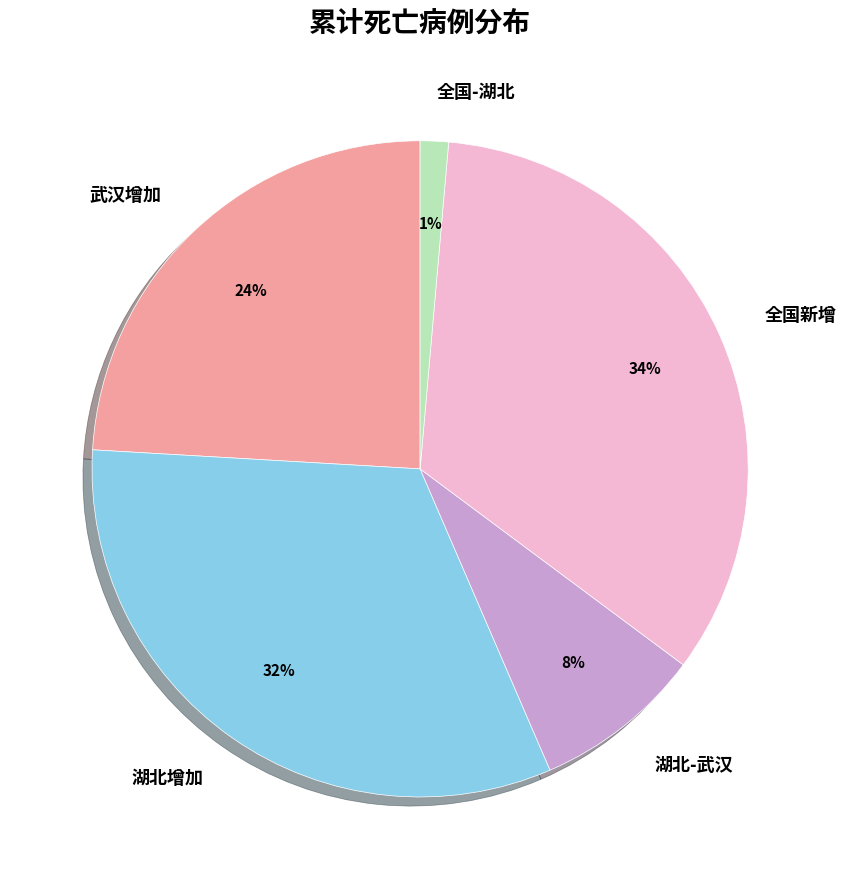

To the nearest percent, what is the combined percentage of 全国-湖北 and 全国新增?

35%